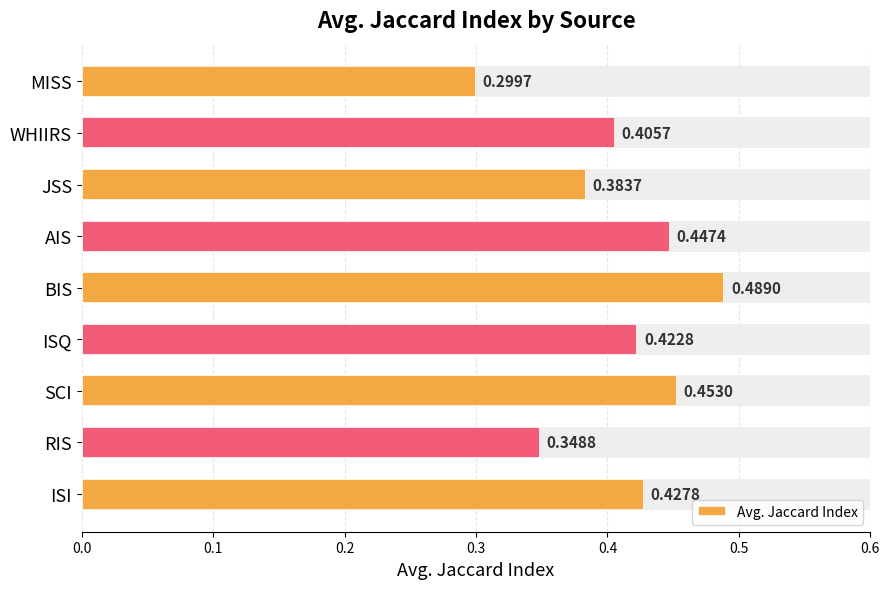

At which label does Avg. Jaccard Index reach its peak?

BIS